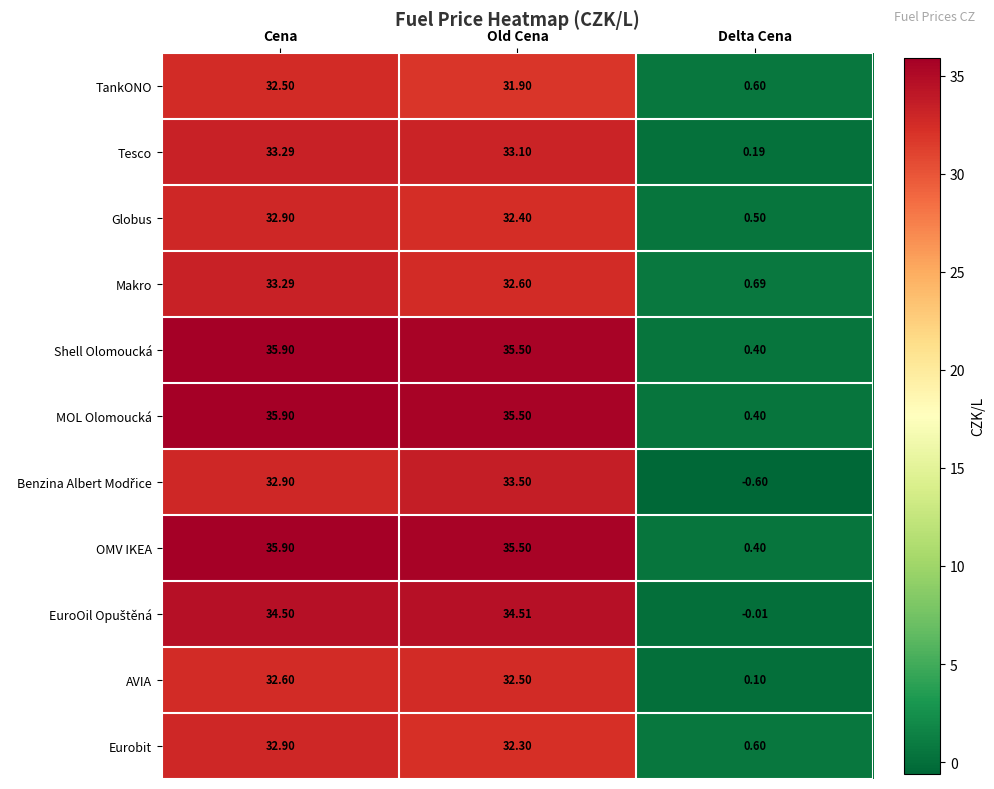

Where does the TankONO series first go above 31?

Cena